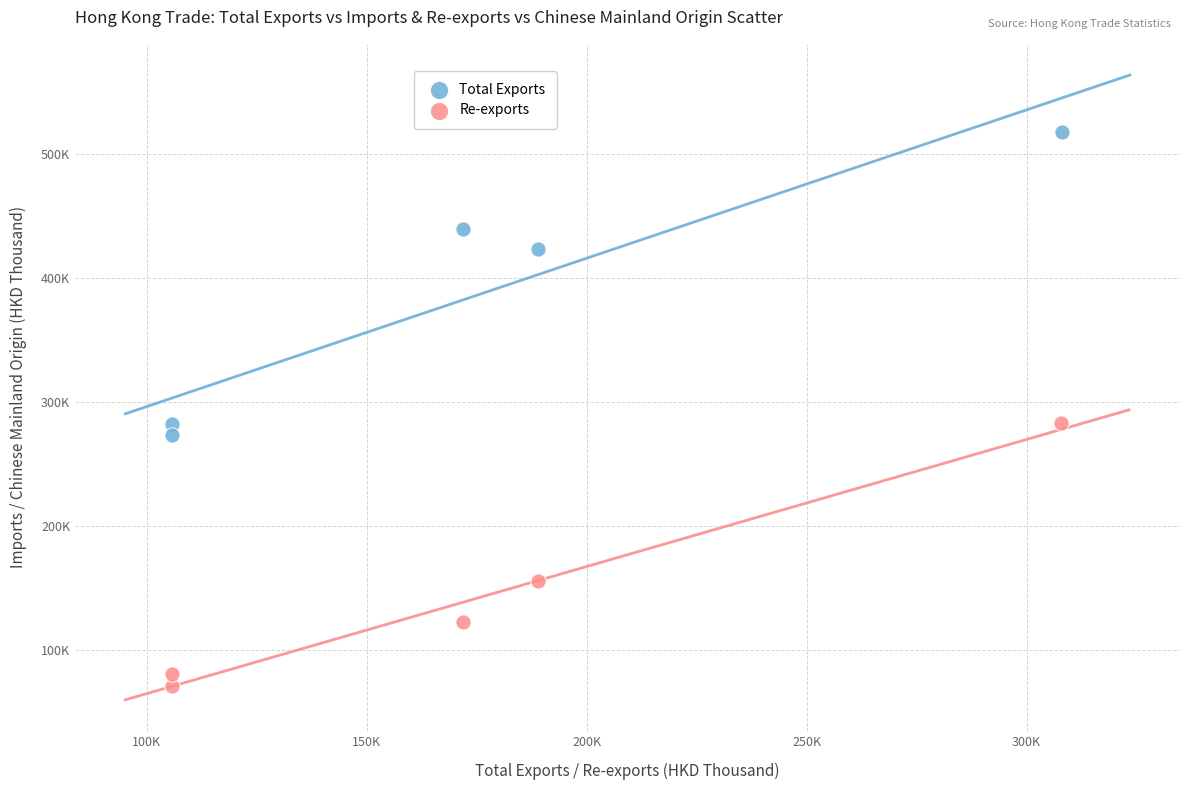

Which series contains the highest Y value?

Total Exports